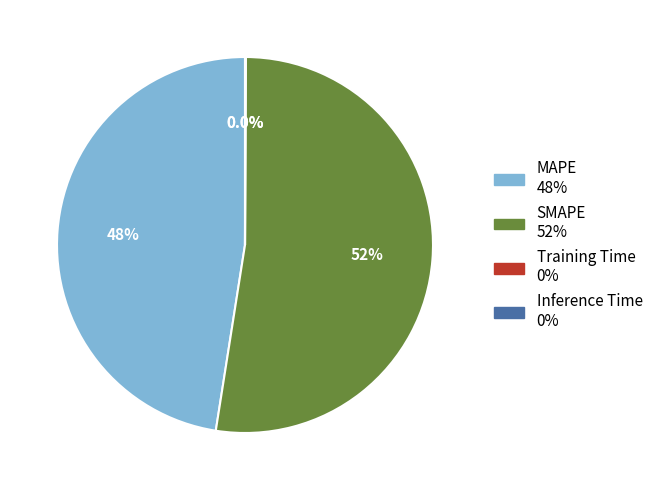

What is the largest slice in the pie chart?

SMAPE